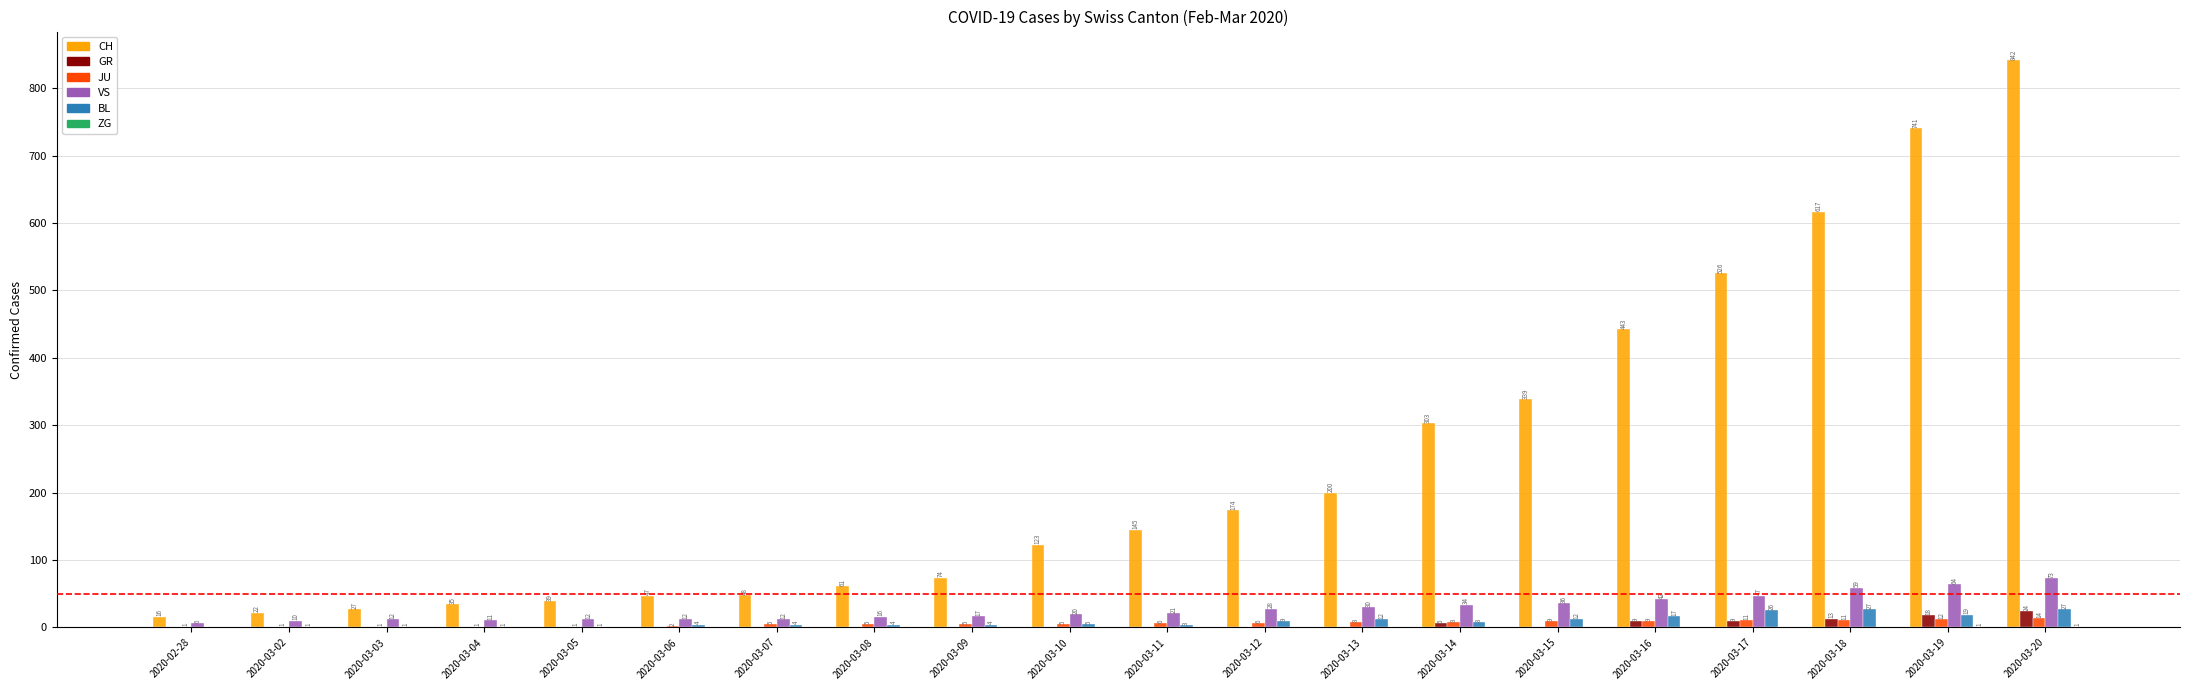

Which series has the largest total across all categories?

CH